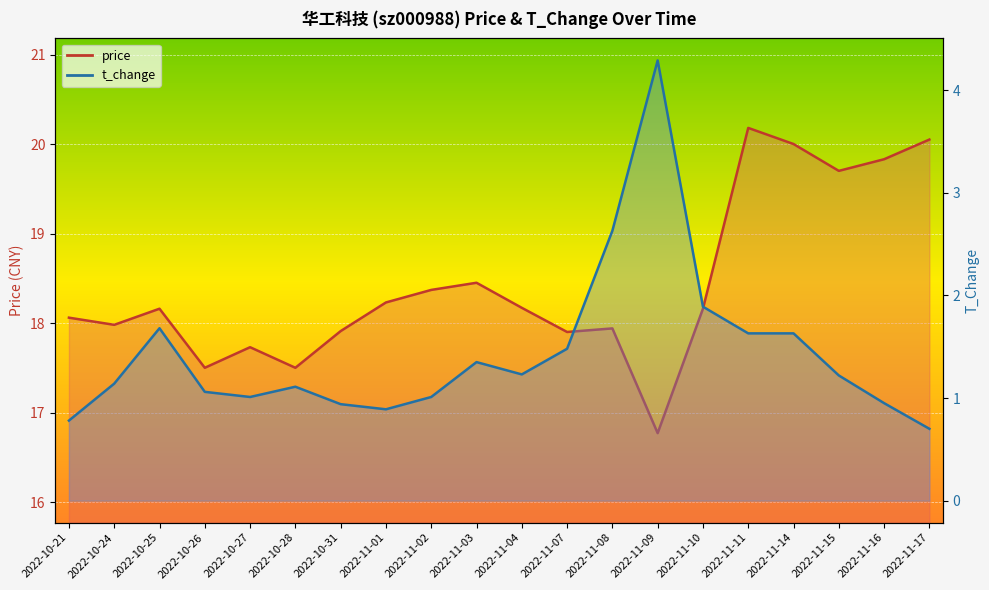

Reading left to right, what are all the values shown in this chart?

price: 18.1	18.0	18.2	17.5	17.7	17.5	17.9	18.2	18.4	18.4	18.2	17.9	17.9	16.8	18.2	20.2	20.0	19.7	19.8	20.1
t_change: 0.8	1.1	1.7	1.1	1.0	1.1	0.9	0.9	1.0	1.4	1.2	1.5	2.6	4.3	1.9	1.6	1.6	1.2	0.9	0.7